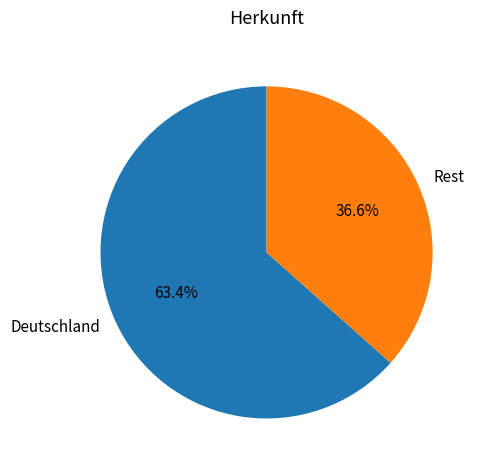

Which category has the smallest portion of the pie?

Rest